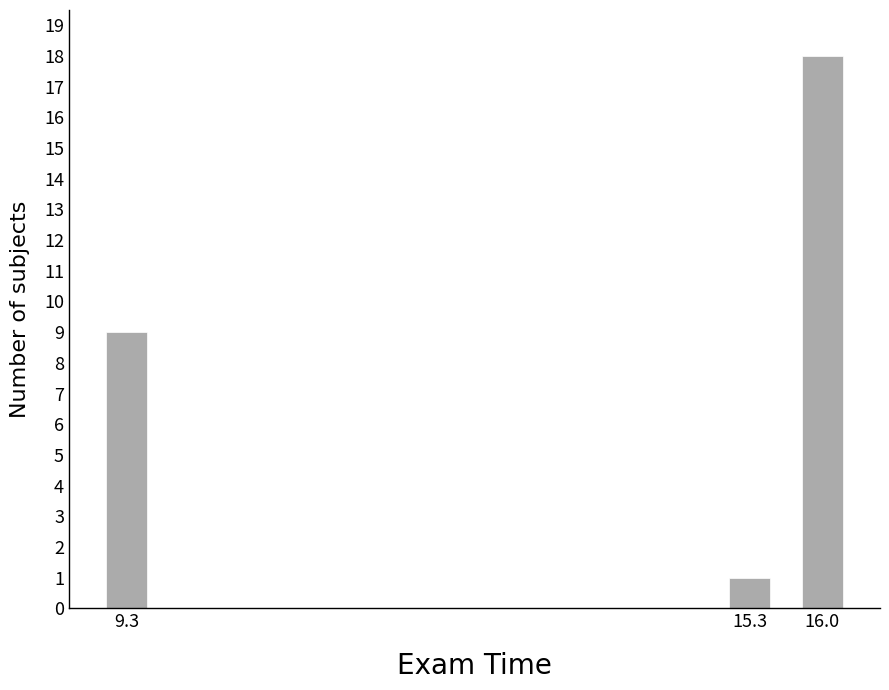

Reading left to right, extract all data points from this chart.

9	1	18